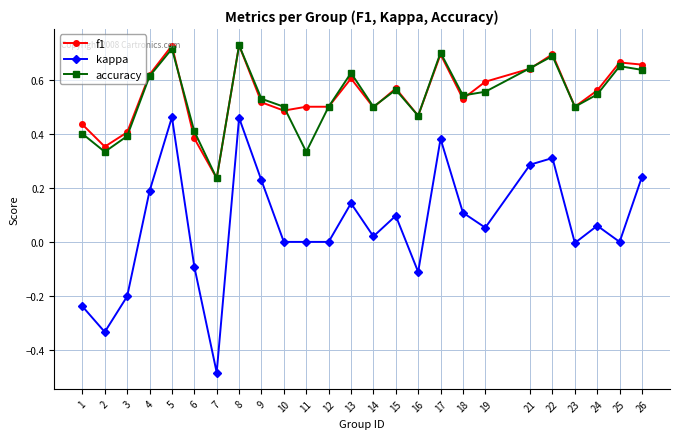

The value of accuracy at 3 is 0.4. True or false?

True